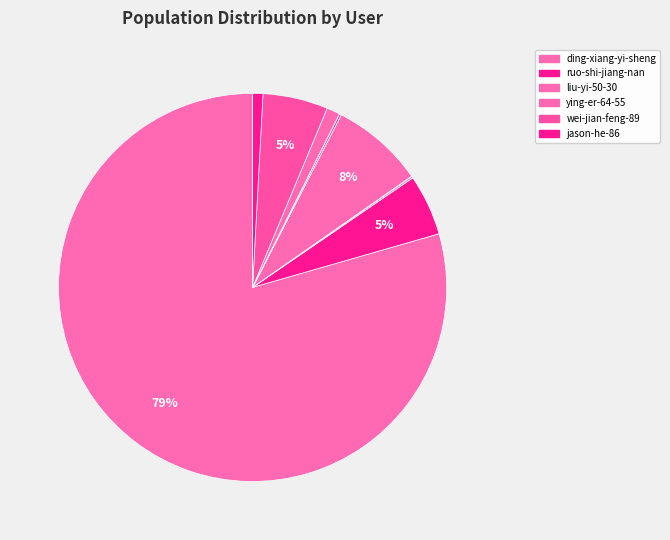

Count the number of slices in the pie.

12